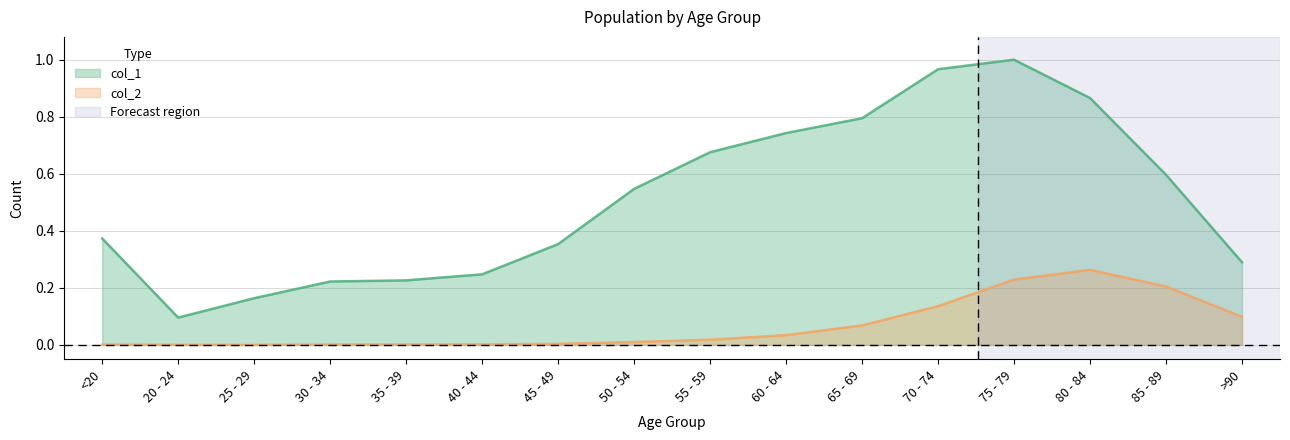

Which series has the largest total across all categories?

col_1